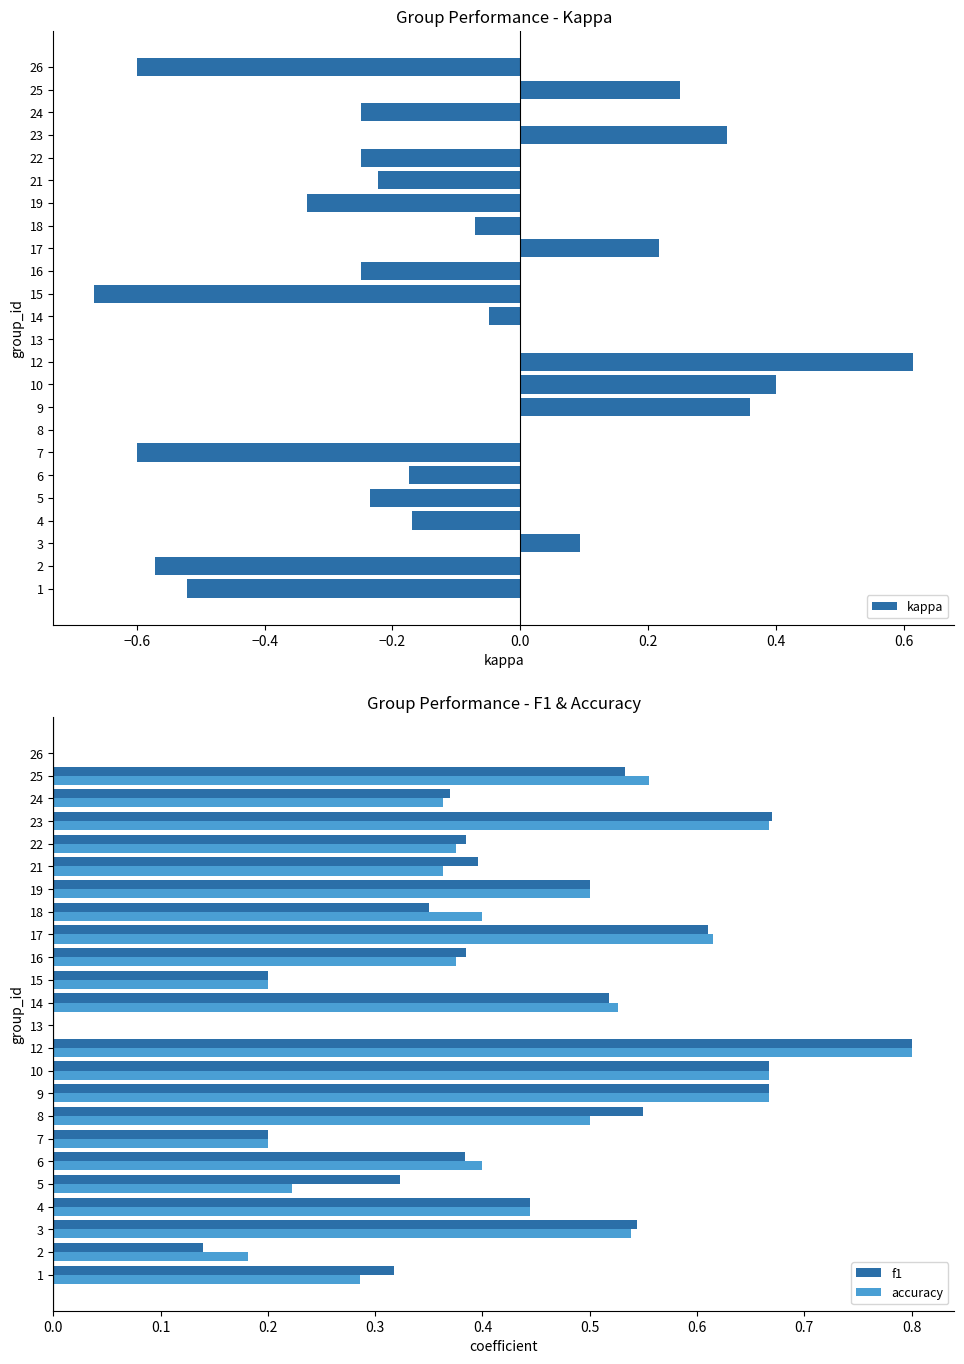

Is the value of accuracy at 8 greater than the value of f1 at 24?

Yes